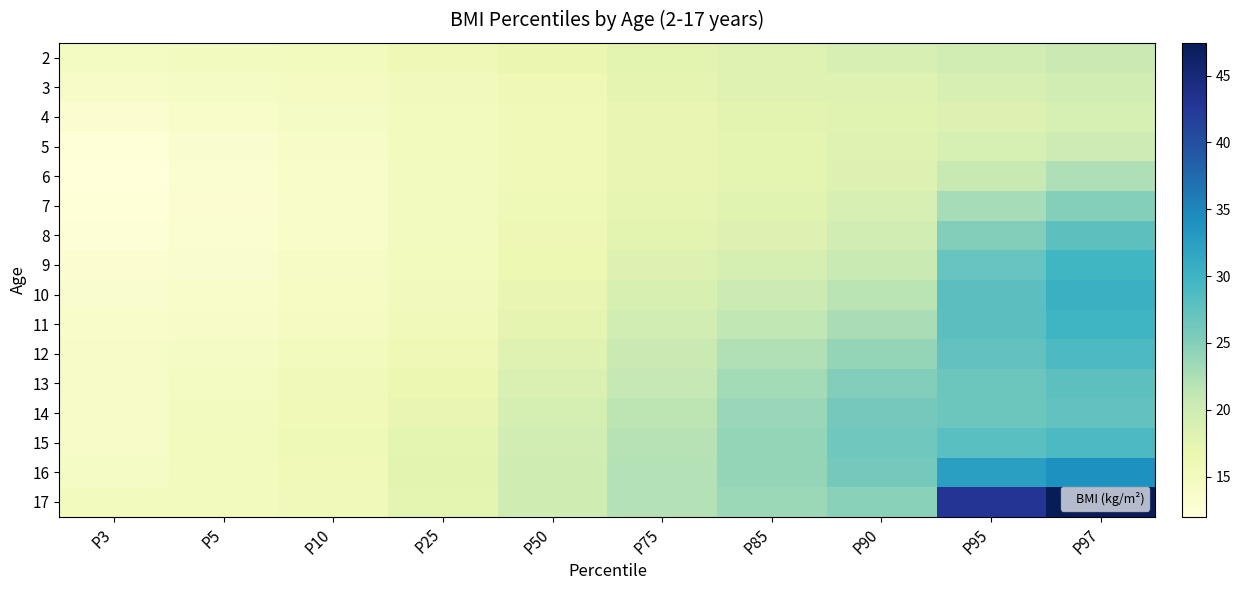

Reading left to right, list all the values displayed in this chart.

2: P3=14.5	P5=14.8	P10=15.0	P25=16.0	P50=16.7	P75=17.6	P85=18.2	P90=19.0	P95=19.7	P97=20.4
3: P3=14.0	P5=14.3	P10=14.7	P25=15.2	P50=16.0	P75=17.3	P85=18.0	P90=18.1	P95=19.0	P97=19.6
4: P3=12.9	P5=13.7	P10=14.3	P25=15.0	P50=15.7	P75=17.0	P85=17.6	P90=17.9	P95=18.5	P97=19.2
5: P3=12.2	P5=13.3	P10=14.0	P25=14.9	P50=15.6	P75=16.9	P85=17.4	P90=18.1	P95=19.1	P97=20.2
6: P3=12.0	P5=13.1	P10=13.8	P25=14.9	P50=15.7	P75=17.0	P85=17.5	P90=18.5	P95=20.7	P97=22.3
7: P3=12.2	P5=13.1	P10=13.8	P25=14.8	P50=15.8	P75=17.2	P85=17.9	P90=19.0	P95=22.9	P97=25.0
8: P3=12.5	P5=13.2	P10=13.9	P25=14.9	P50=16.1	P75=17.7	P85=18.5	P90=19.7	P95=25.1	P97=27.7
9: P3=13.0	P5=13.4	P10=14.1	P25=15.0	P50=16.4	P75=18.2	P85=19.3	P90=20.5	P95=26.9	P97=29.6
10: P3=13.4	P5=13.7	P10=14.4	P25=15.2	P50=16.9	P75=18.9	P85=20.2	P90=21.6	P95=27.8	P97=30.4
11: P3=13.8	P5=14.0	P10=14.8	P25=15.6	P50=17.4	P75=19.6	P85=21.2	P90=22.7	P95=27.9	P97=30.0
12: P3=13.9	P5=14.3	P10=15.1	P25=16.0	P50=18.0	P75=20.3	P85=22.2	P90=24.0	P95=27.3	P97=28.8
13: P3=14.0	P5=14.6	P10=15.4	P25=16.5	P50=18.6	P75=21.0	P85=23.0	P90=25.1	P95=26.6	P97=27.7
14: P3=14.0	P5=14.8	P10=15.7	P25=17.0	P50=19.2	P75=21.6	P85=23.7	P90=26.0	P95=26.6	P97=27.3
15: P3=14.0	P5=15.0	P10=15.8	P25=17.4	P50=19.7	P75=21.9	P85=24.0	P90=26.4	P95=28.0	P97=28.9
16: P3=14.3	P5=15.1	P10=15.7	P25=17.6	P50=20.0	P75=22.1	P85=24.0	P90=26.0	P95=32.4	P97=34.1
17: P3=15.0	P5=15.0	P10=15.5	P25=17.5	P50=20.0	P75=22.0	P85=23.5	P90=24.6	P95=43.0	P97=47.5